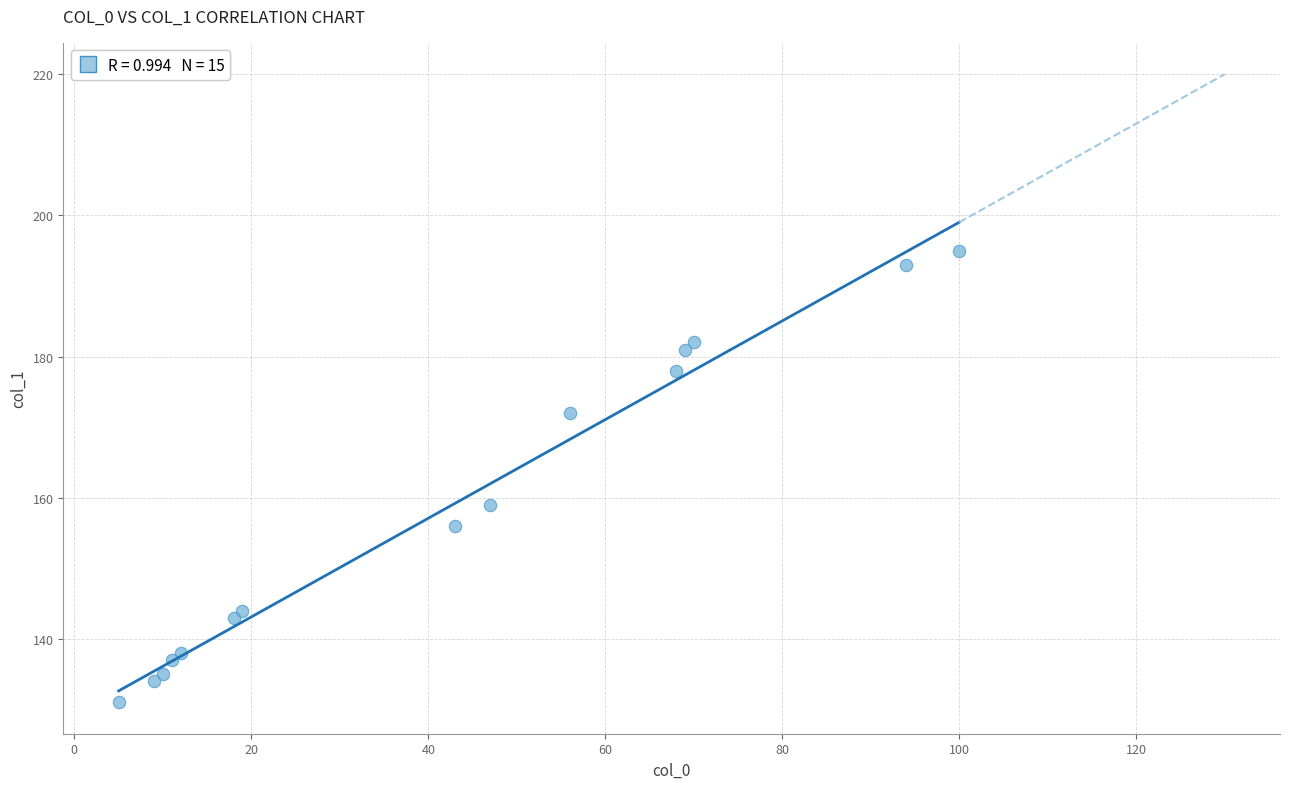

What is the range of X values (max minus min)?

95